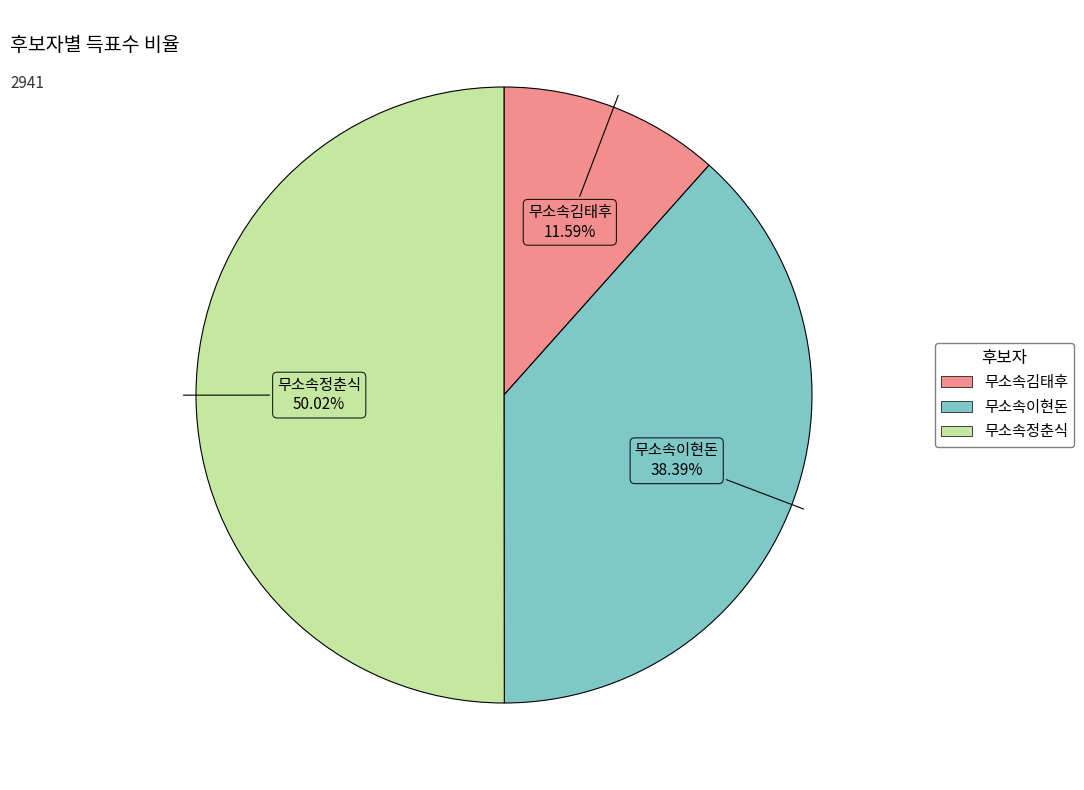

To the nearest percent, what is the average slice percentage?

33%